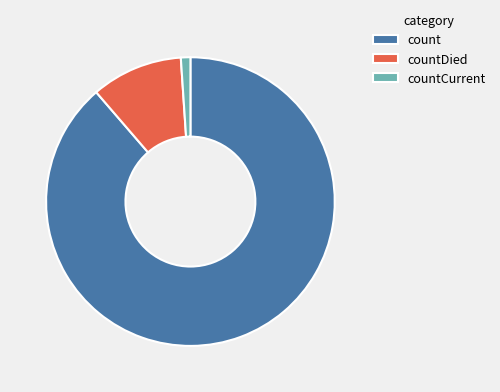

True or false: count accounts for 97% of the total.

False